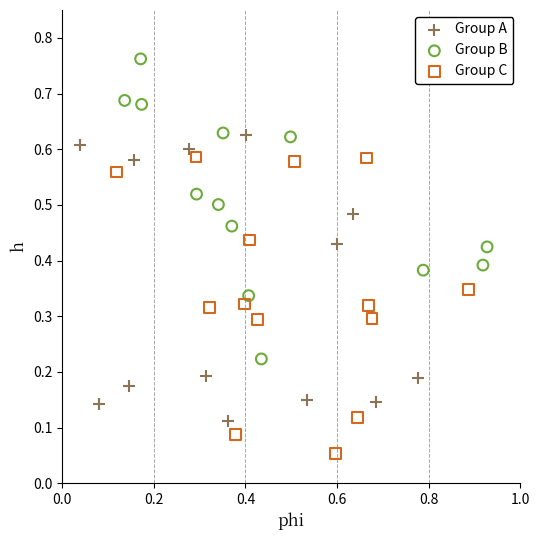

Which series reaches the minimum Y coordinate?

Group C